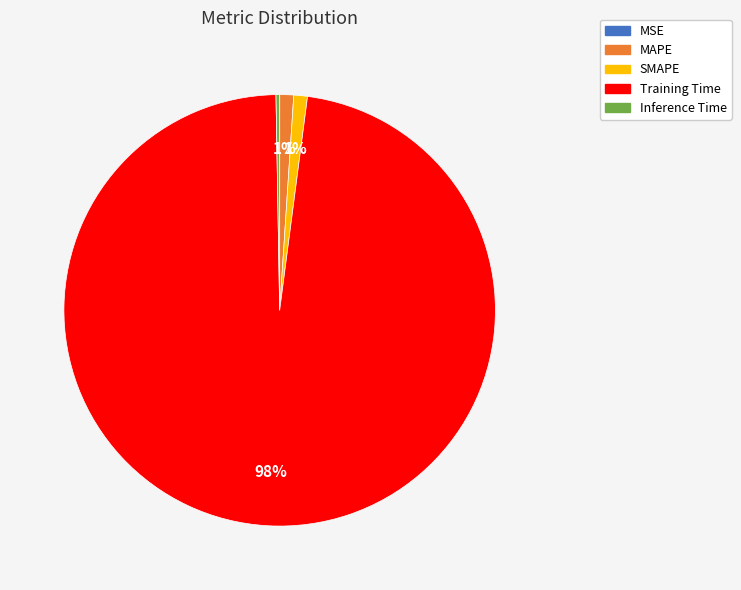

What is the largest slice in the pie chart?

Training Time